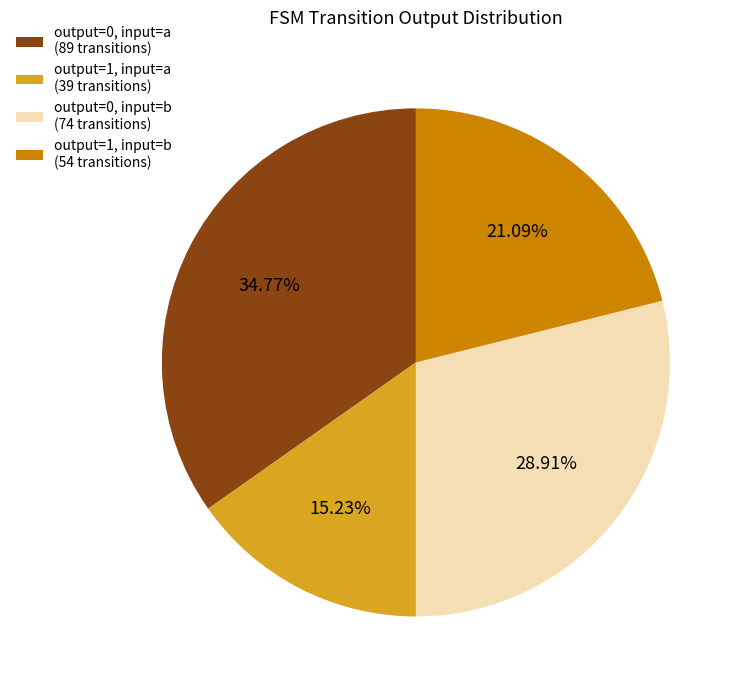

Which category has the smallest portion of the pie?

output=1, input=a (39 transitions)